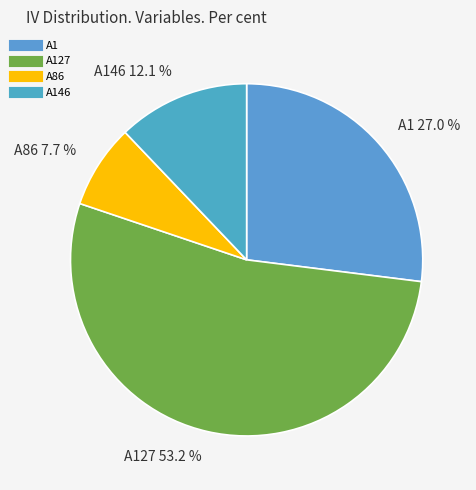

Is there any slice that represents more than half of the pie?

Yes